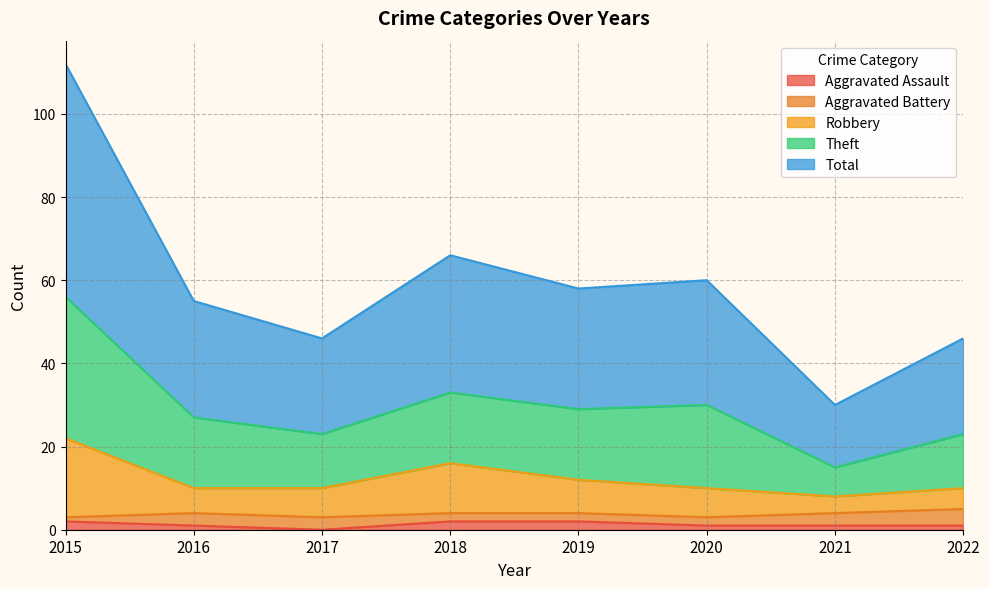

Does the chart display data point markers on the line(s)?

No